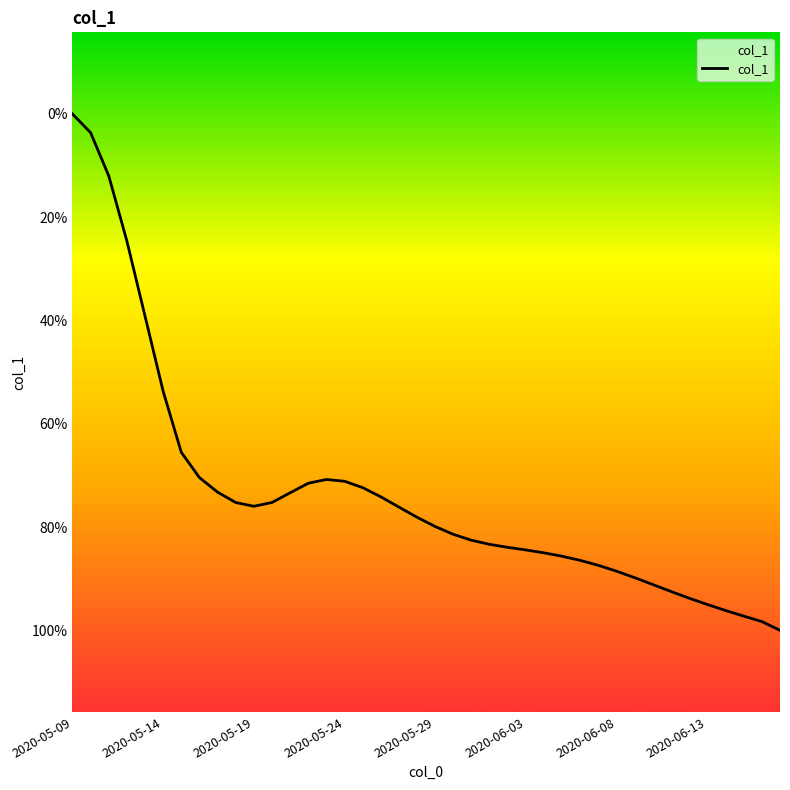

Where is the first local maximum?

14